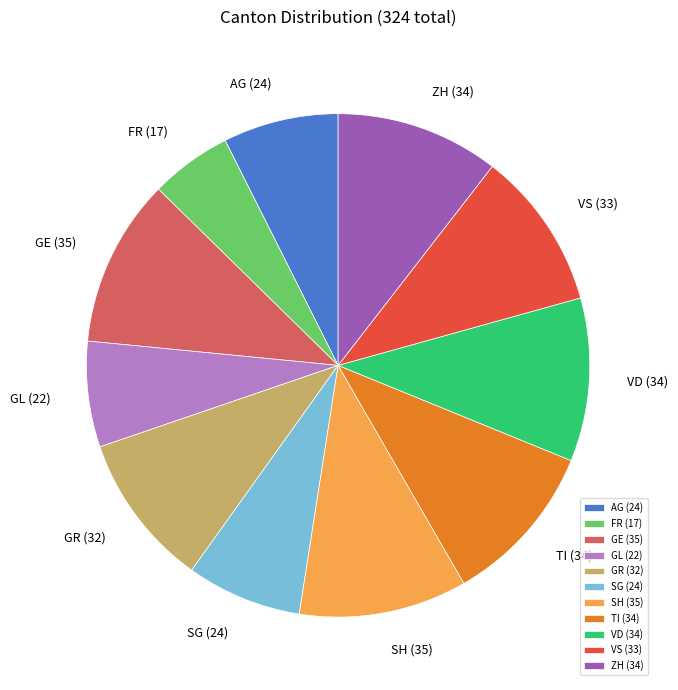

Does SH account for over 50% of the chart?

No